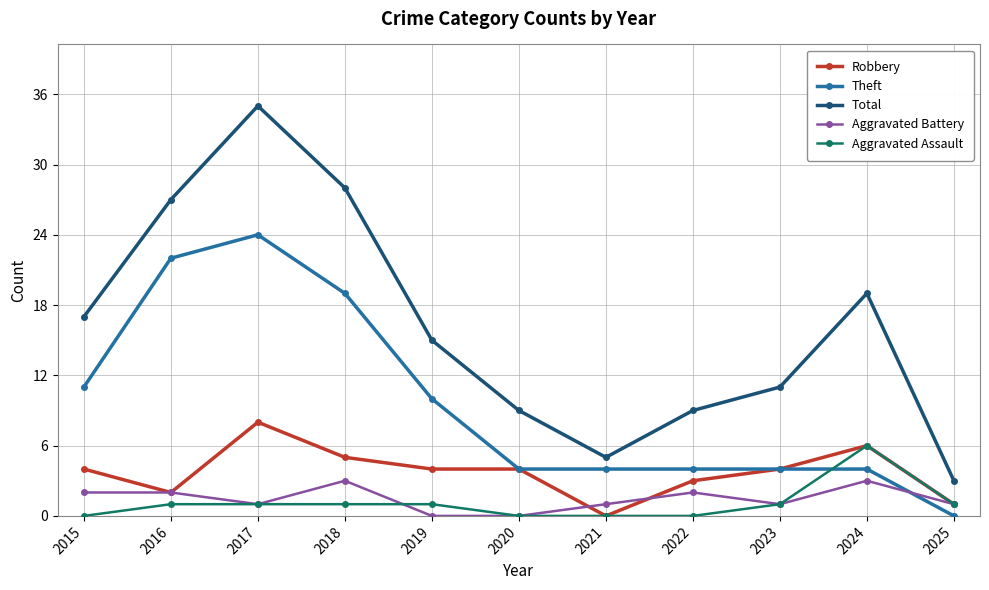

What is the value of the Aggravated Battery point at the 1st from the left?

2